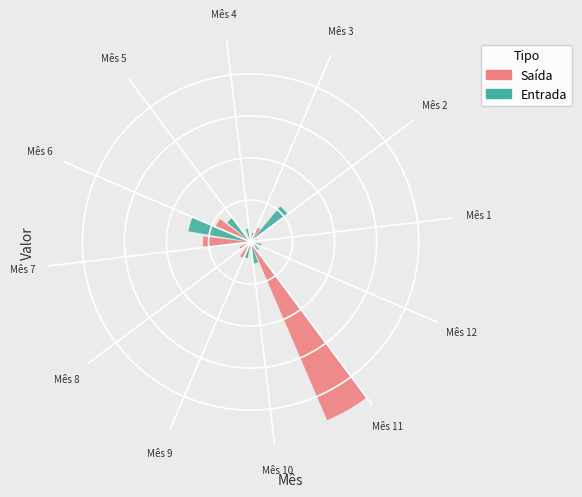

Are the bars horizontal?

No